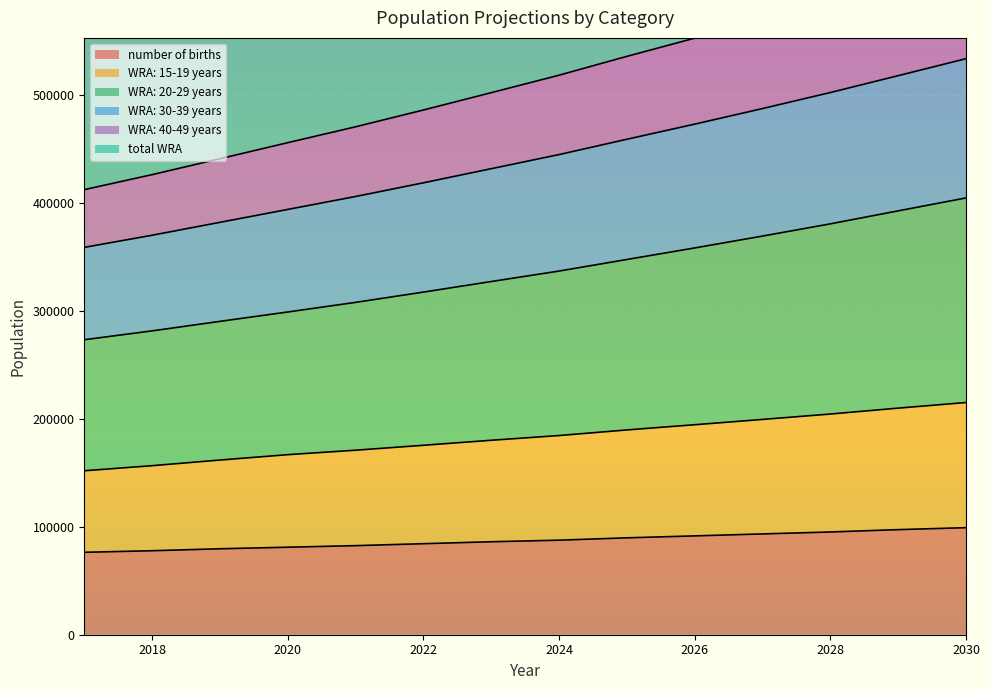

Which series changed the most between 2026 and 2029?

WRA: 40-49 years